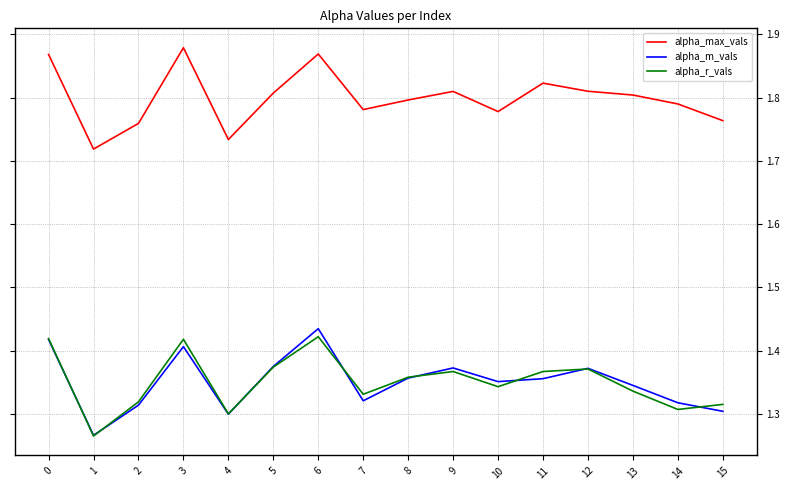

What is the difference between the highest and lowest values at 4?

0.4